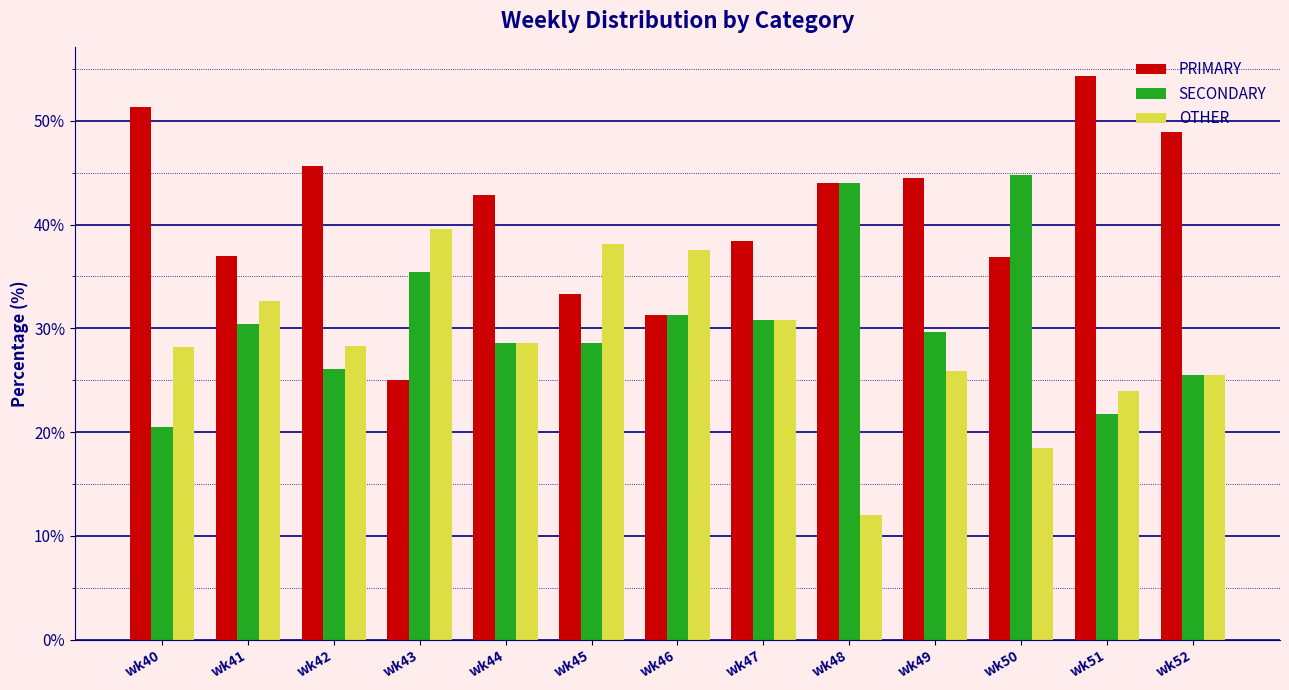

Does the chart contain any negative values?

No